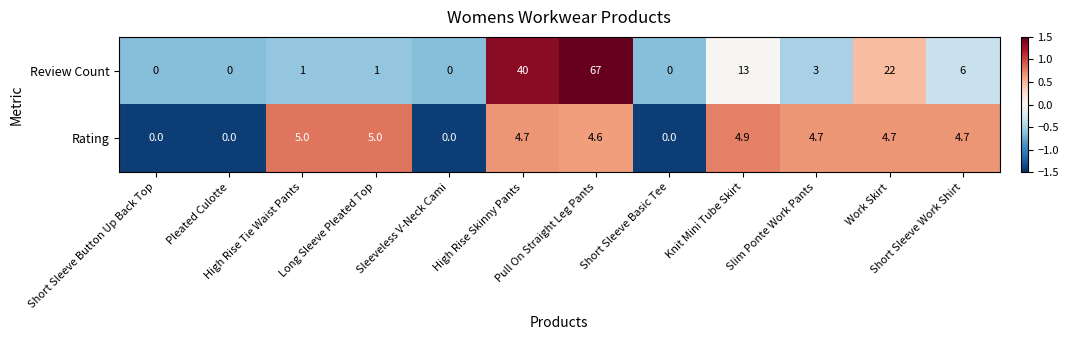

What is the difference between the second highest and minimum values in the Review Count series?

40.0